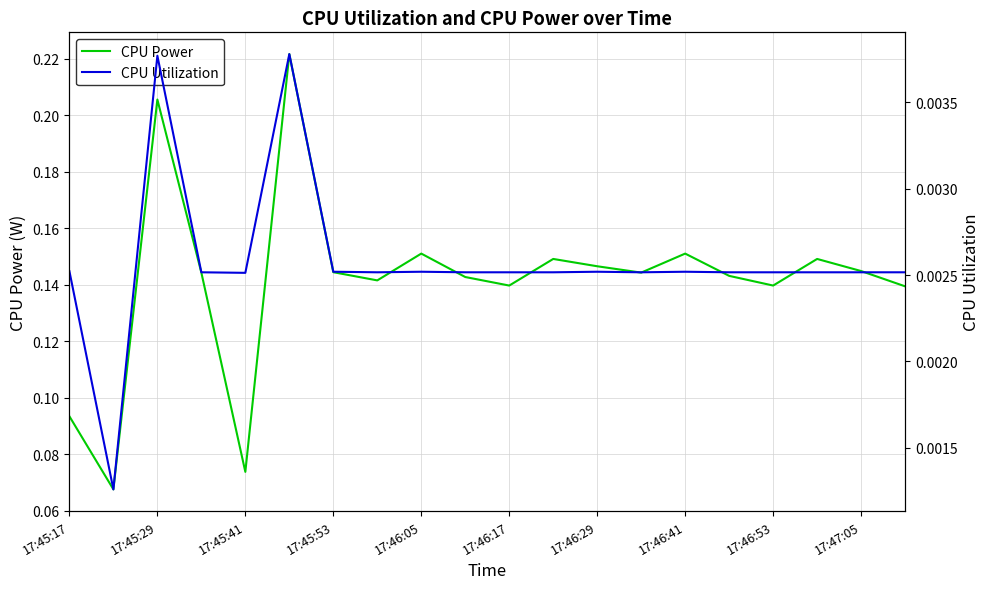

Reading right to left, list all the values displayed in this chart.

CPU Power: 0.1	0.1	0.1	0.1	0.1	0.2	0.1	0.1	0.1	0.1	0.1	0.2	0.1	0.1	0.2	0.1	0.1	0.2	0.1	0.1
CPU Utilization: 0.0	0.0	0.0	0.0	0.0	0.0	0.0	0.0	0.0	0.0	0.0	0.0	0.0	0.0	0.0	0.0	0.0	0.0	0.0	0.0